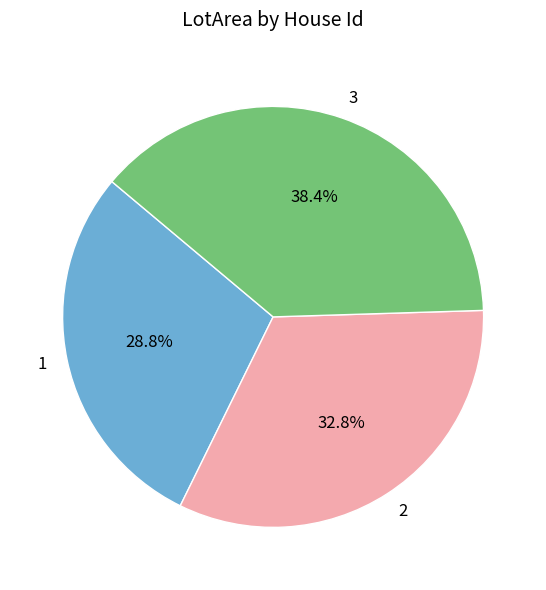

Is it true that 2 is 33% of the pie?

True